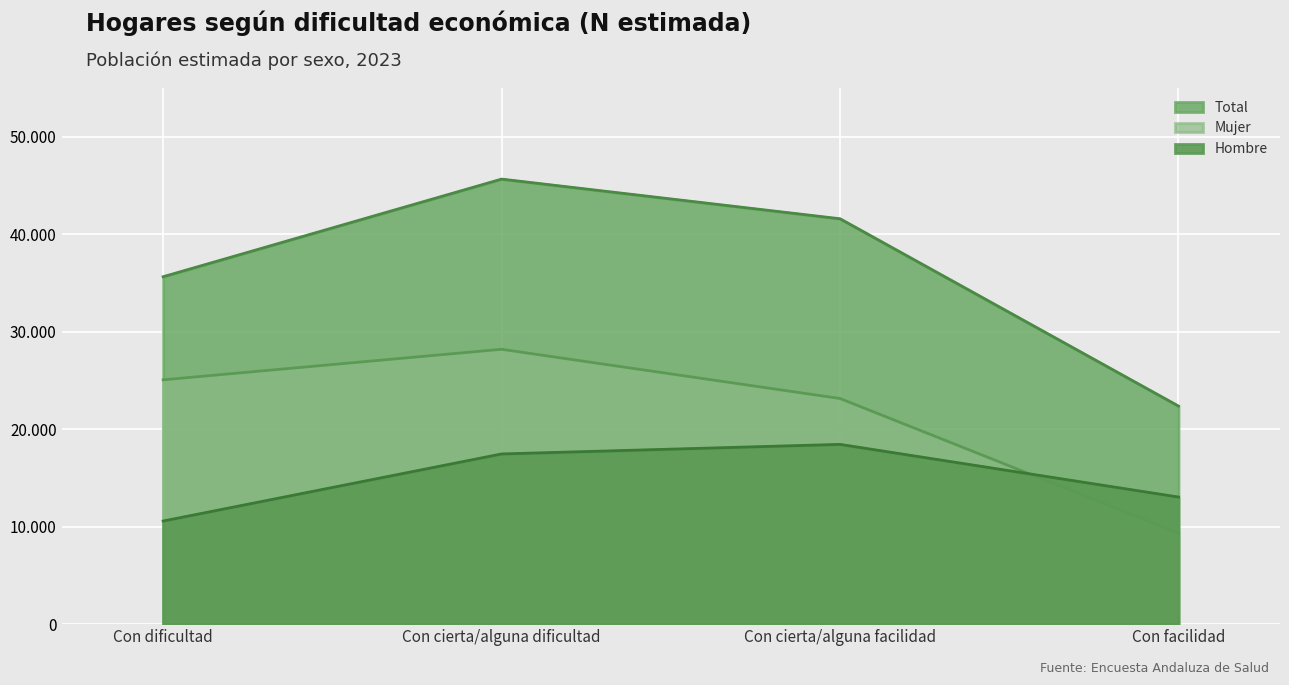

Which category has the lowest value across all series?

Con facilidad